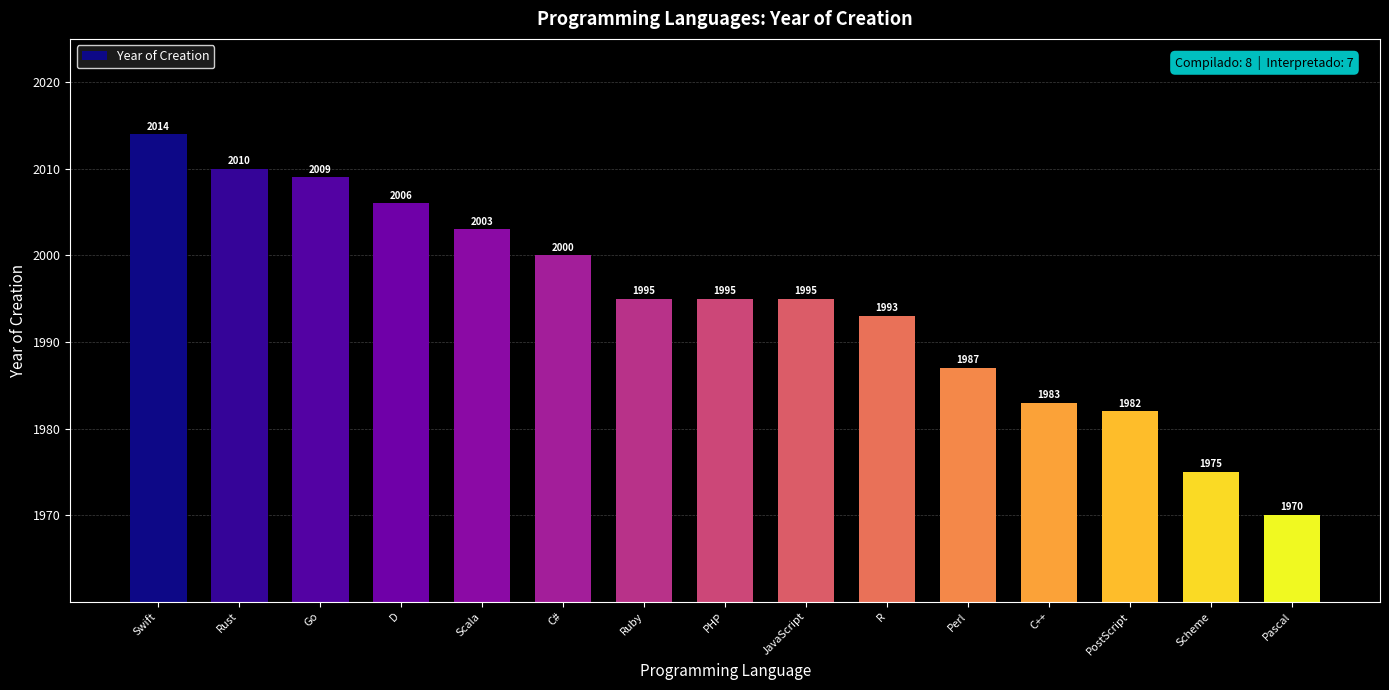

What is the approximate value at Perl?

1987